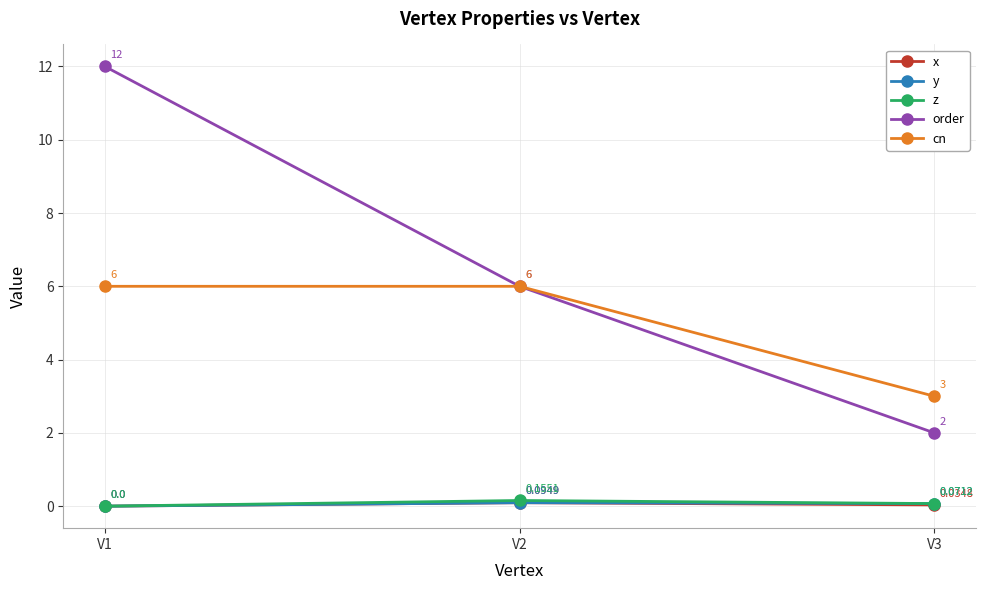

Between V1 and V2, which series saw the biggest shift?

order